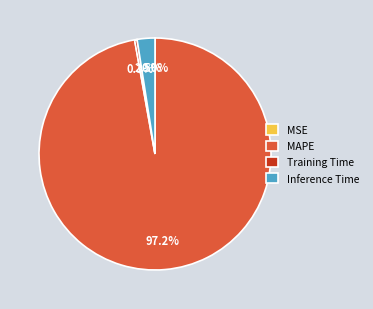

What percentage is the MAPE slice, to the nearest percent?

97%